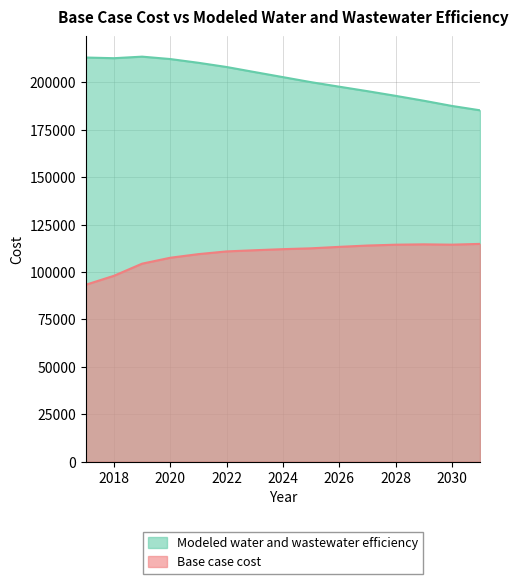

At which category does Base case cost reach its first local valley?

2030